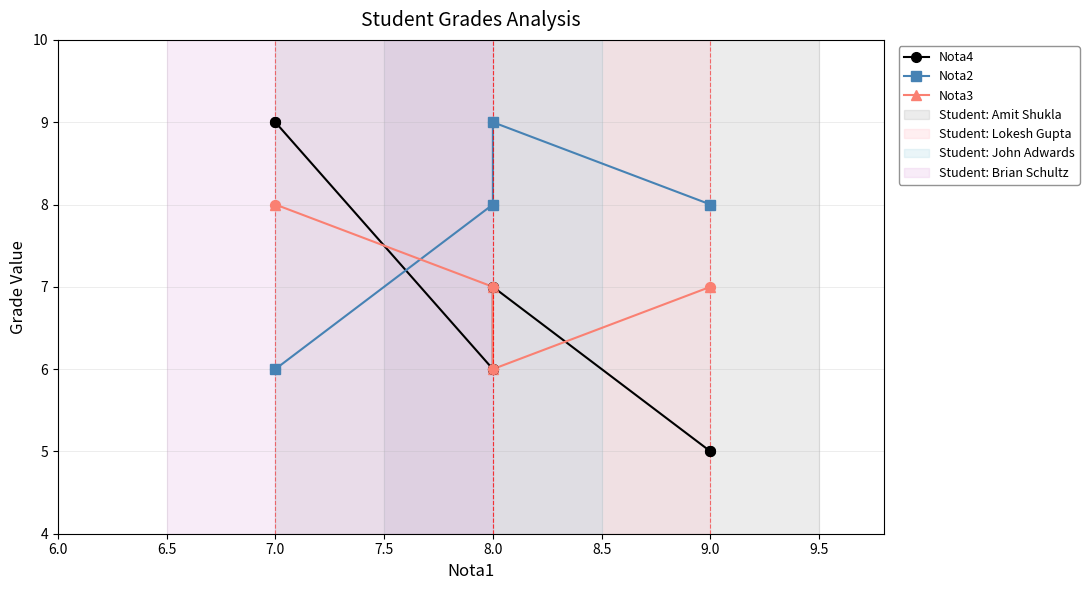

Which series contains the lowest Y value?

Nota4